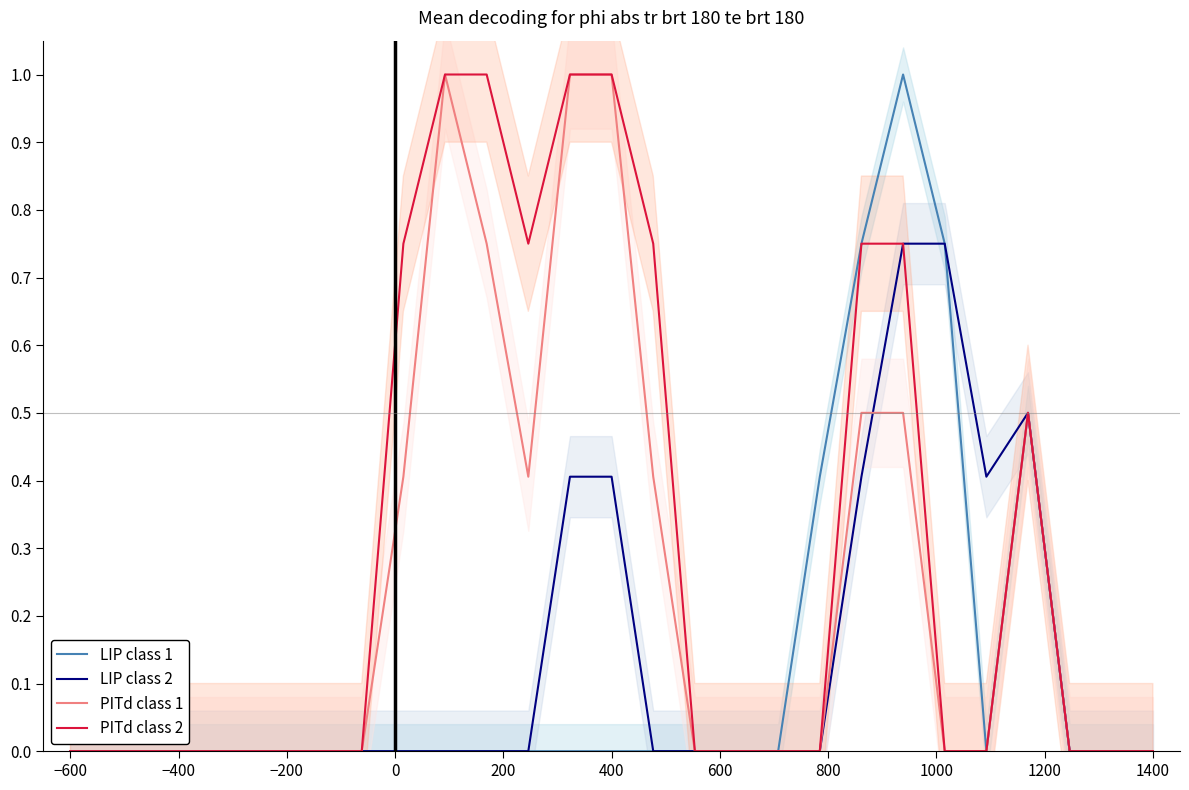

True or false: PITd class 1 has a value of 1.0 at 400.

True